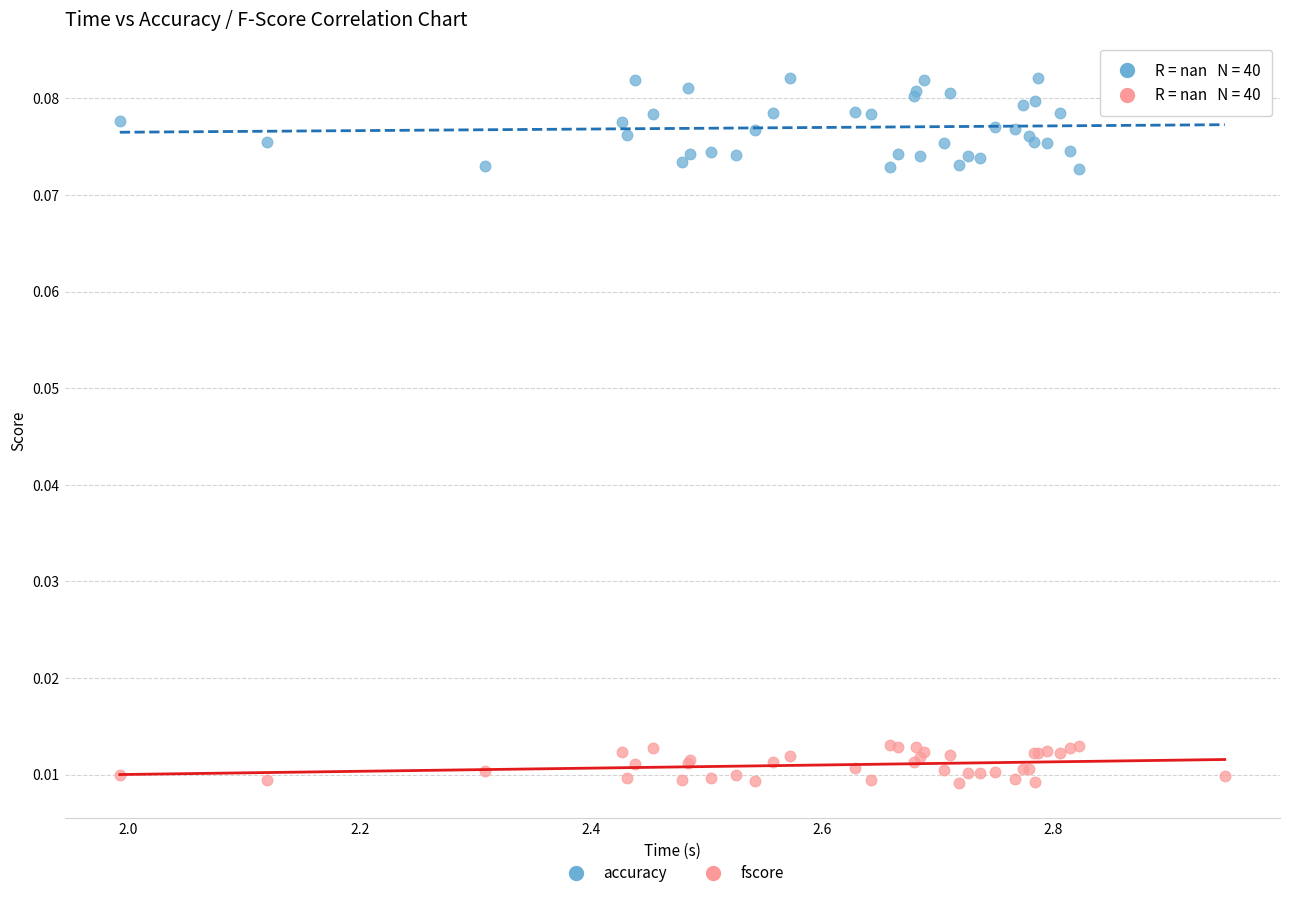

Which series has the largest Y range (max minus min)?

accuracy